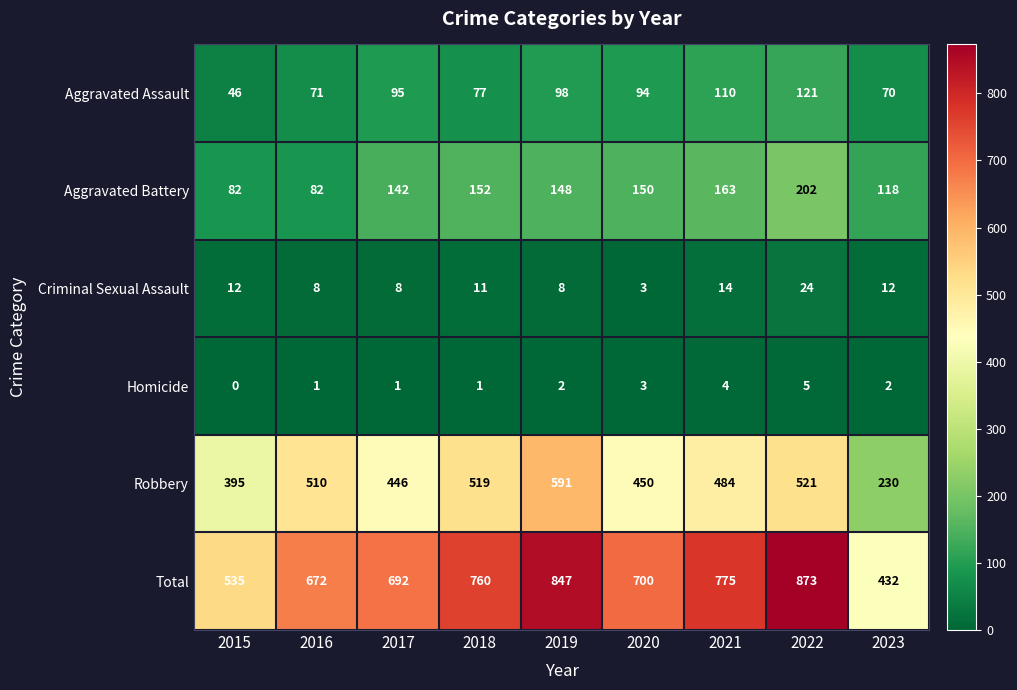

What is the sum of the Total values at 2017 and 2022?

1565